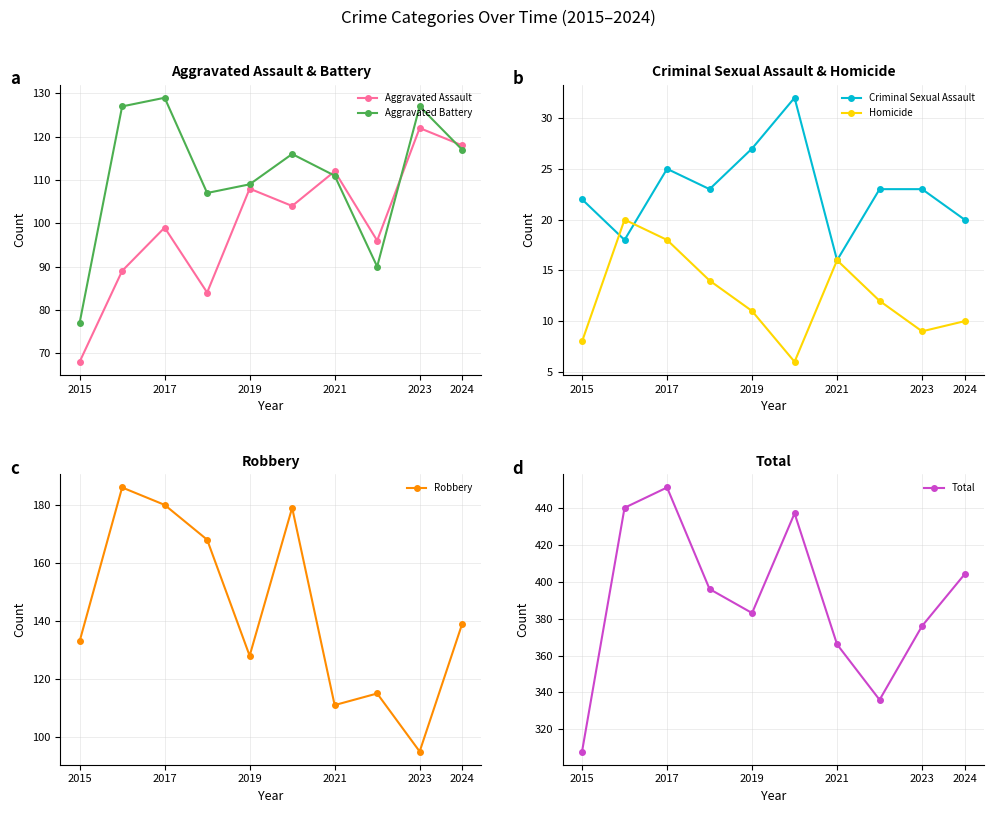

Is it true that Robbery equals 95 at 2023?

True